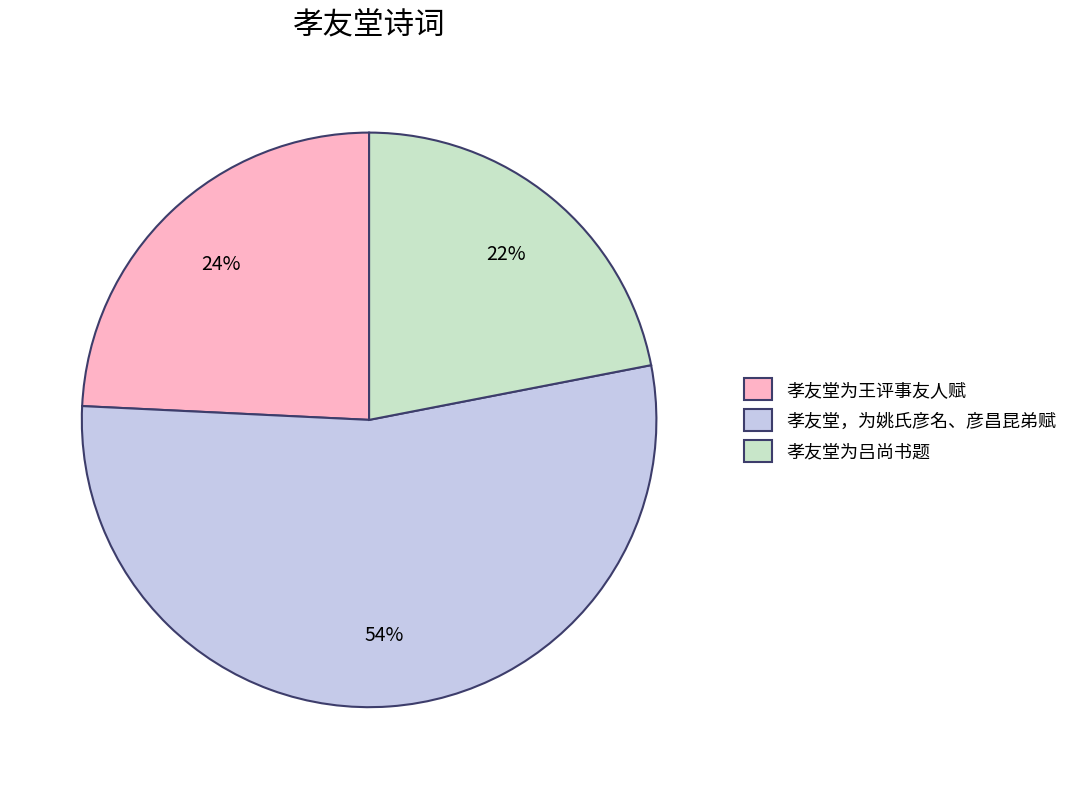

Do 孝友堂为王评事友人赋 and 孝友堂为吕尚书题 together represent more than half of the pie?

No